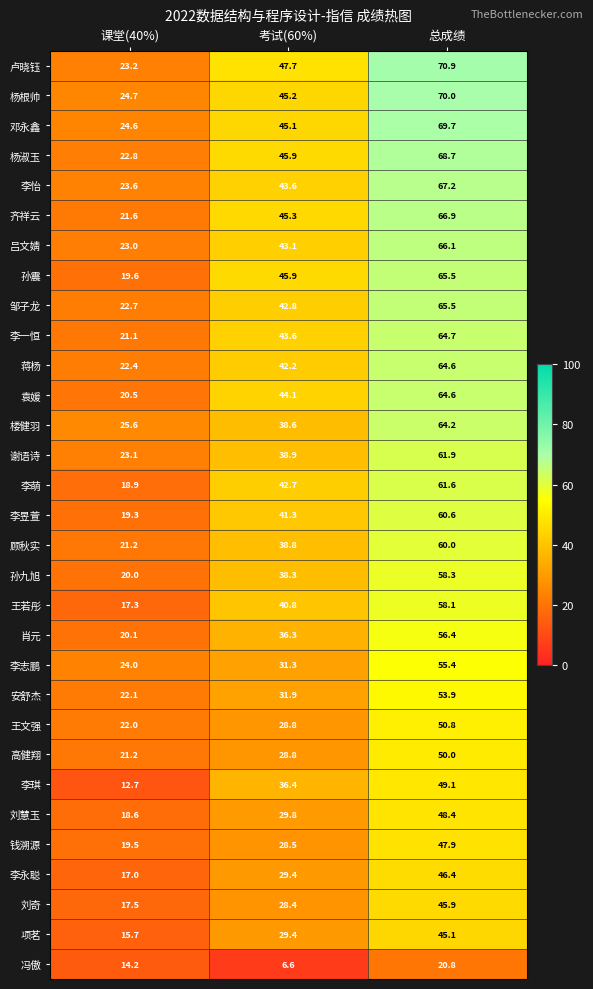

What is the total value across all series at 考试(60%)?

1159.5